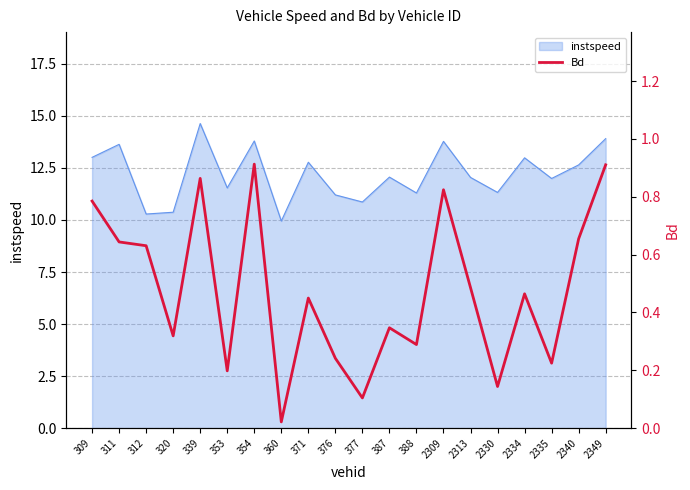

The value at 2349 is 0.4. True or false?

False